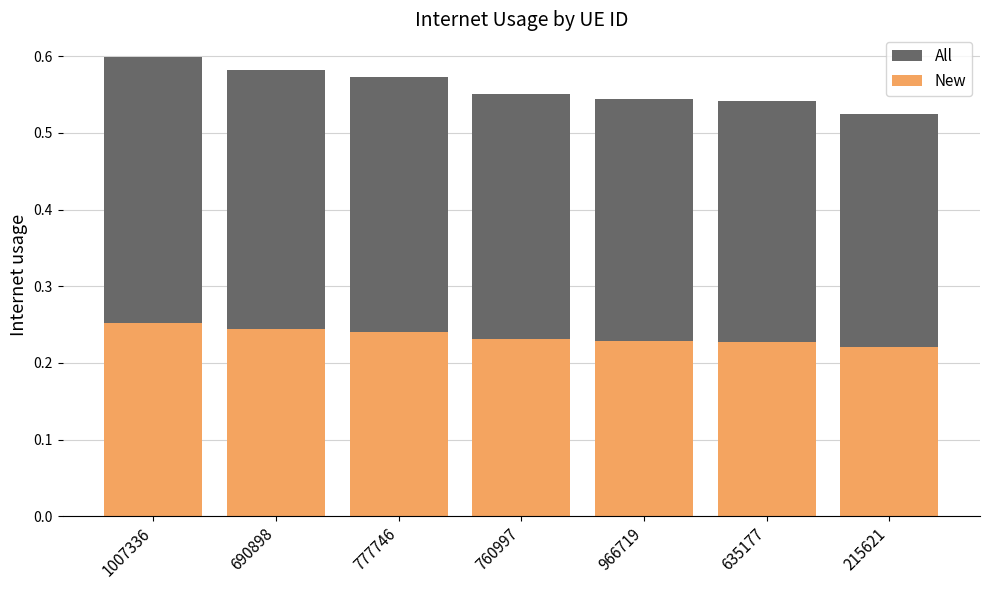

At which label does Internet usage (All) reach its minimum?

215621